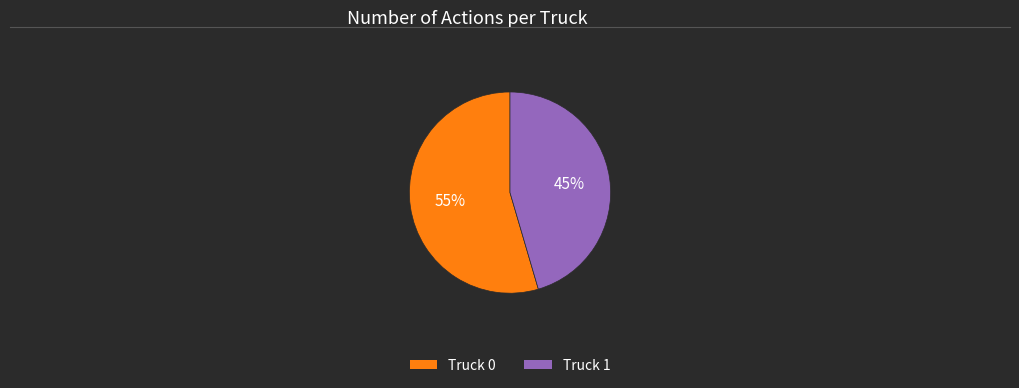

The Truck 1 slice represents 45% of the pie. True or false?

True